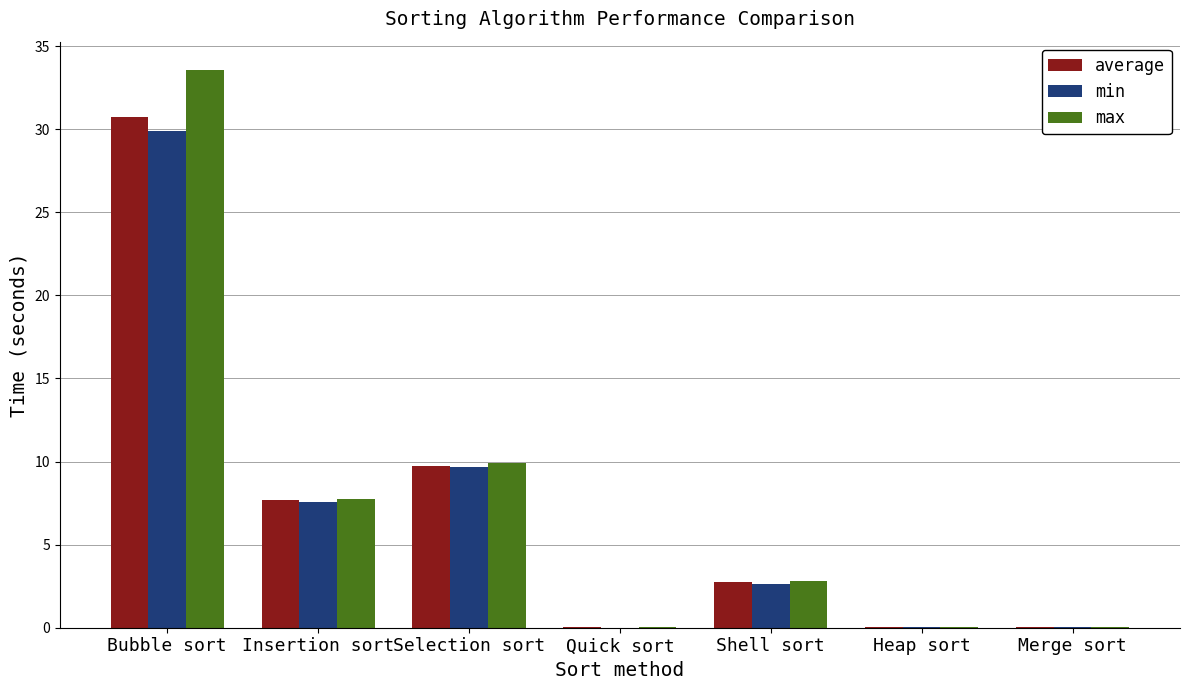

How many categories are shown in the chart?

7